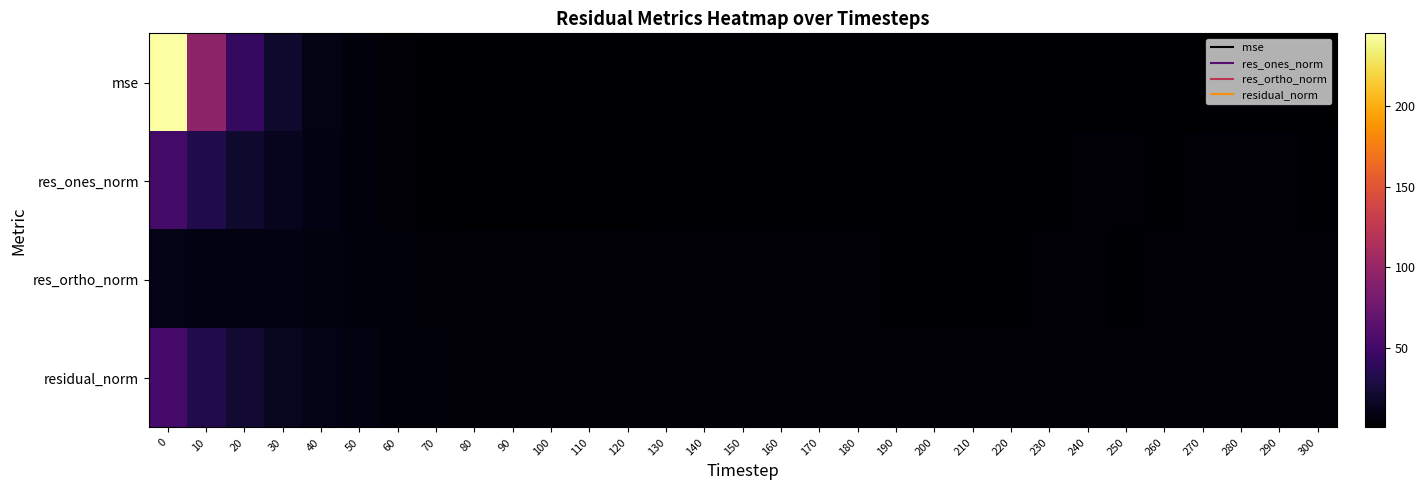

Which series has the largest range (max minus min)?

mse